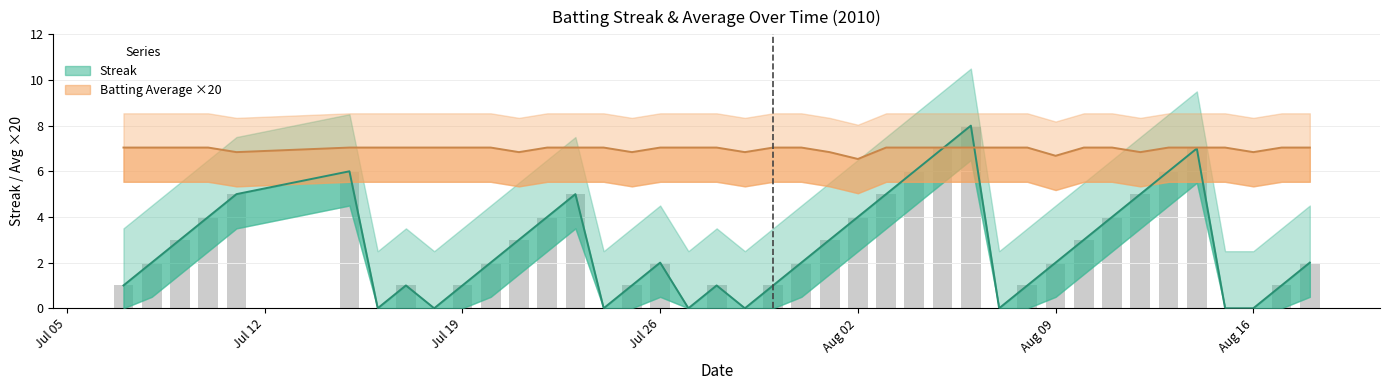

What is the difference between the maximum and second lowest values in the Streak series?

8.0